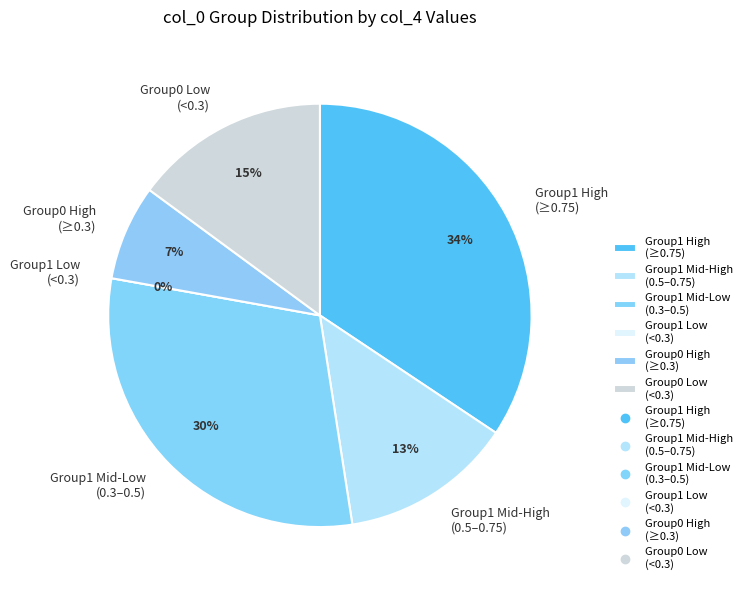

Is it true that 32 is 11% of the pie?

False